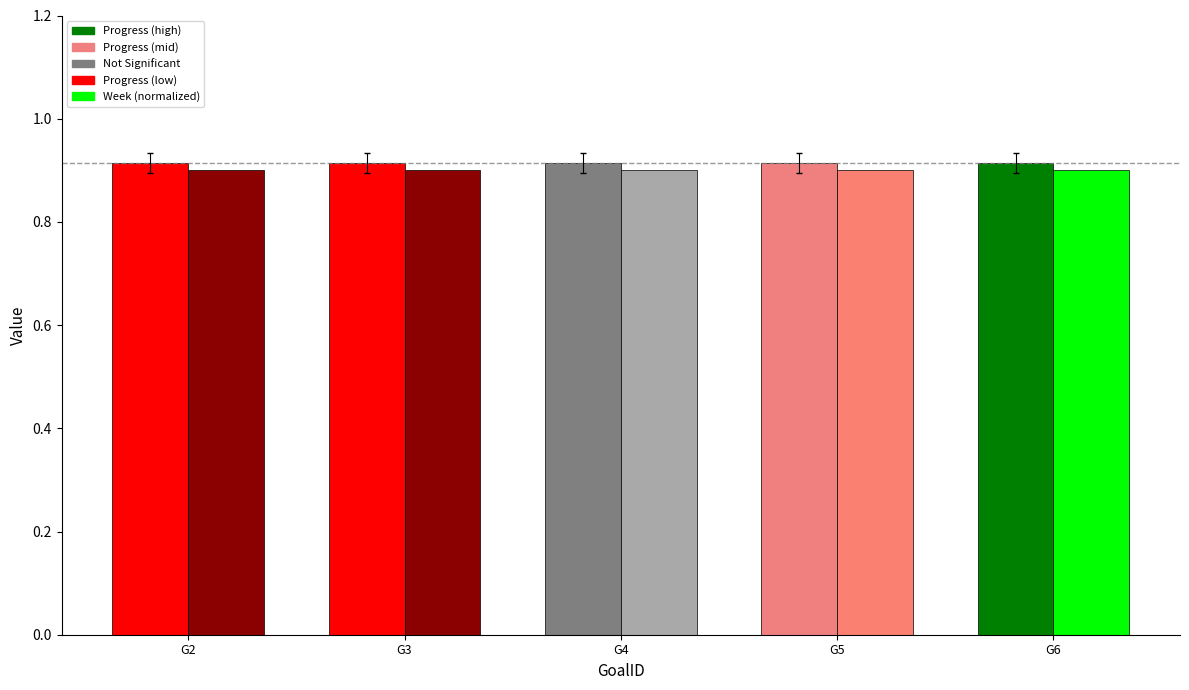

What is the total value across all series at G2?

1.8